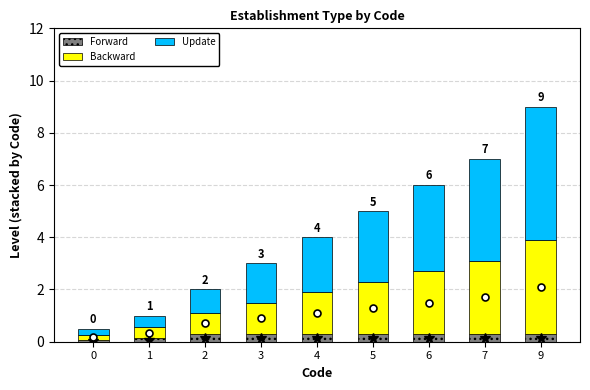

At which category is the sum across all series the highest?

9